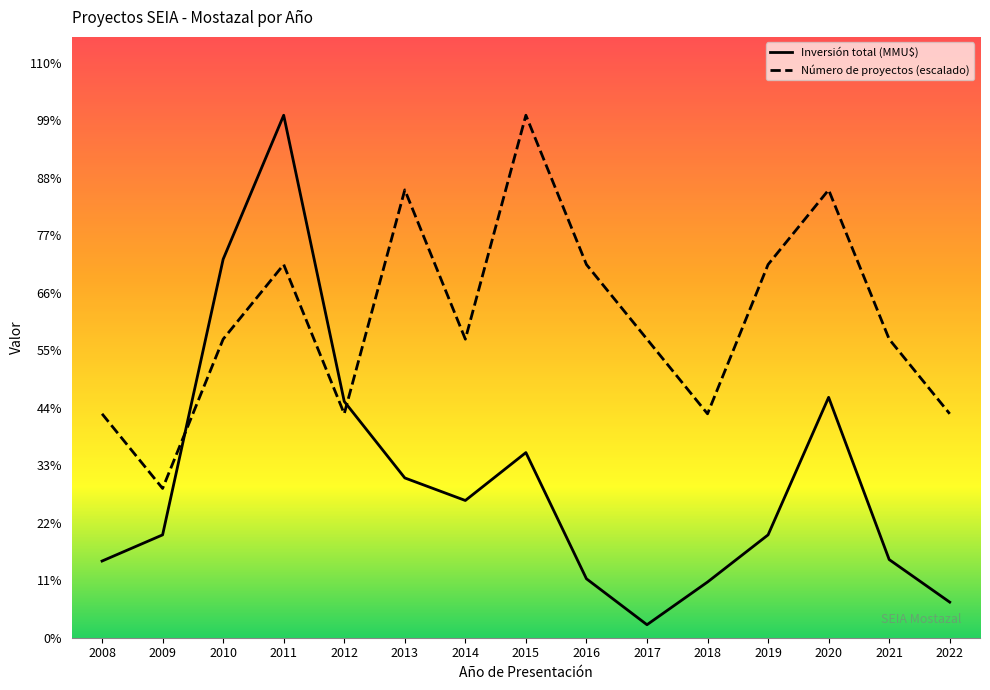

List the labels in order of Número de proyectos value, largest first.

2015, 2013, 2020, 2011, 2016, 2019, 2010, 2014, 2017, 2021, 2008, 2012, 2018, 2022, 2009